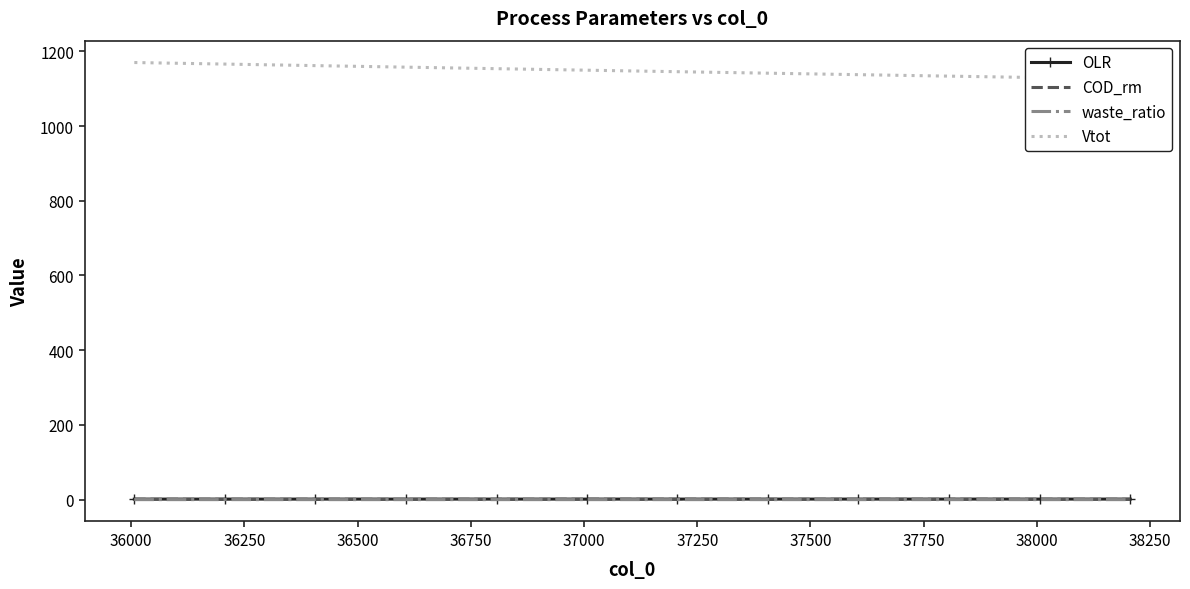

Rank the series by their maximum value, from highest to lowest.

Vtot, OLR, COD_rm, waste_ratio